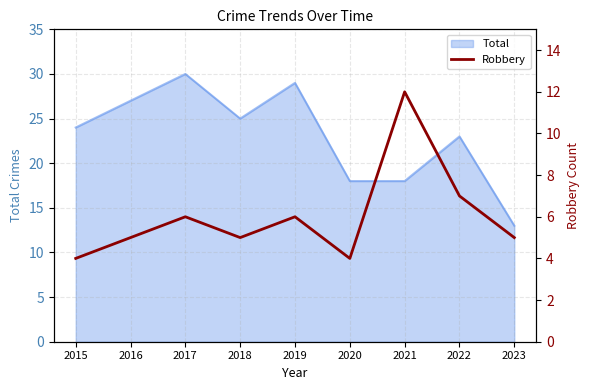

Reading right to left, what are all the values shown in this chart?

2023=5	2022=7	2021=12	2020=4	2019=6	2018=5	2017=6	2016=5	2015=4